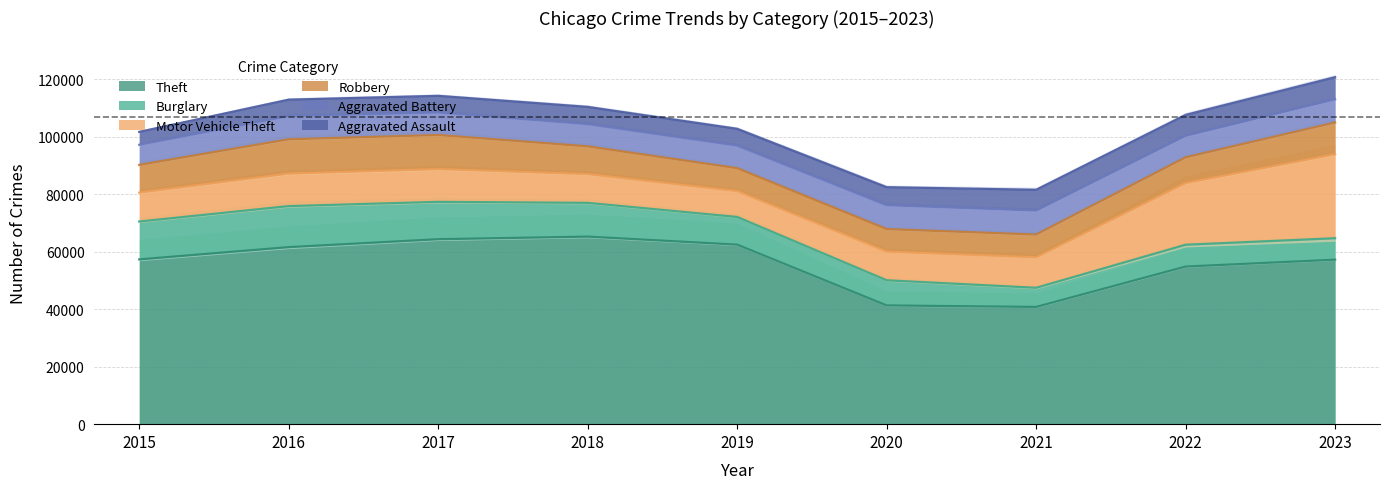

What is the smallest value displayed?

4480